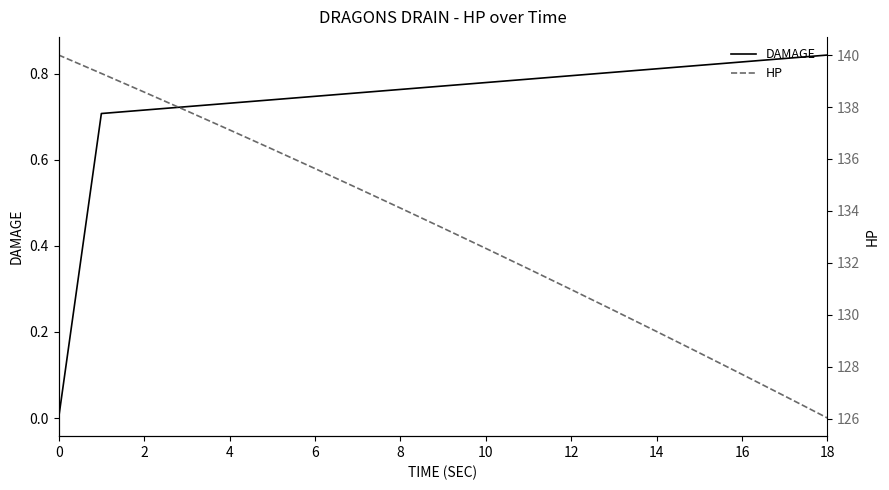

The value of DAMAGE at 8 is 1.2. True or false?

False